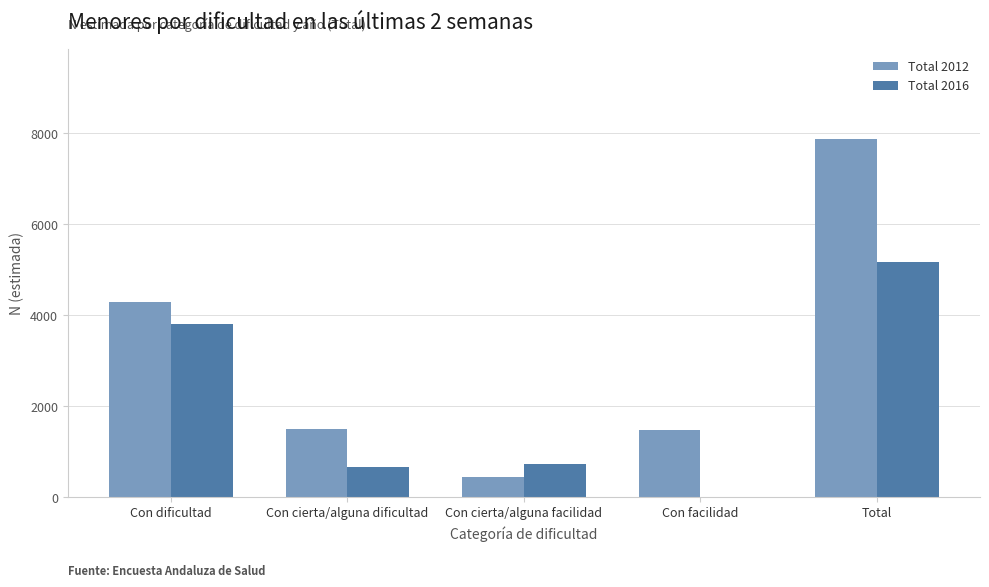

What is the sum of all Total 2012 values?

15581